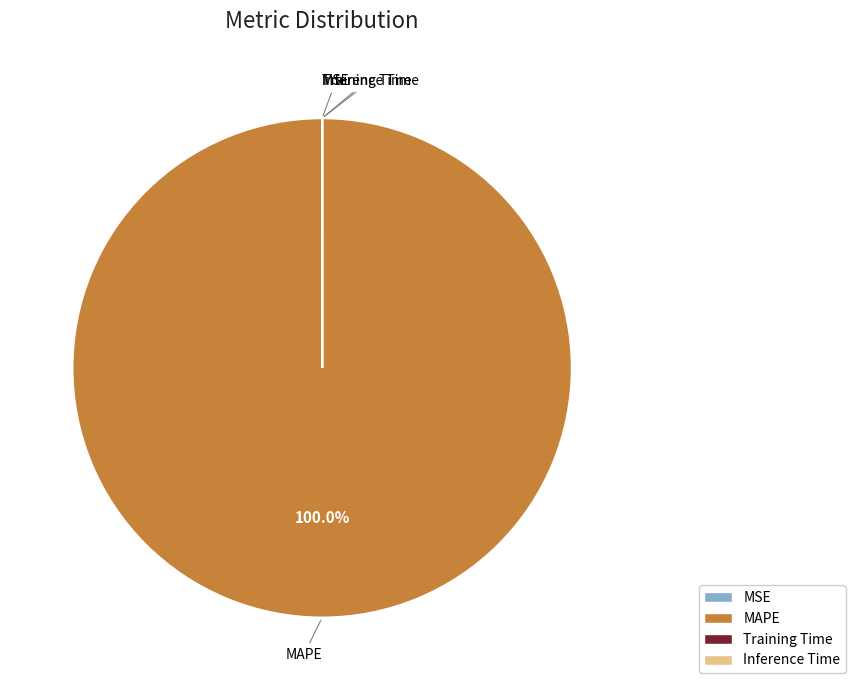

Which slice is the largest?

MAPE